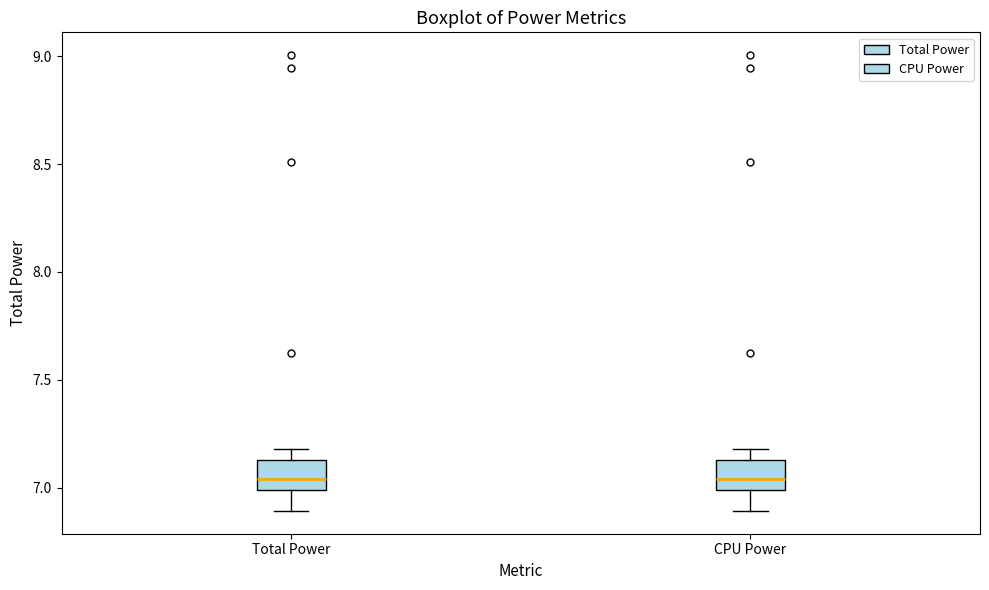

Where is the lower edge of the box for CPU Power on the y-axis? The values are not printed on the chart, so give them approximately, as read against the axis.

7.00